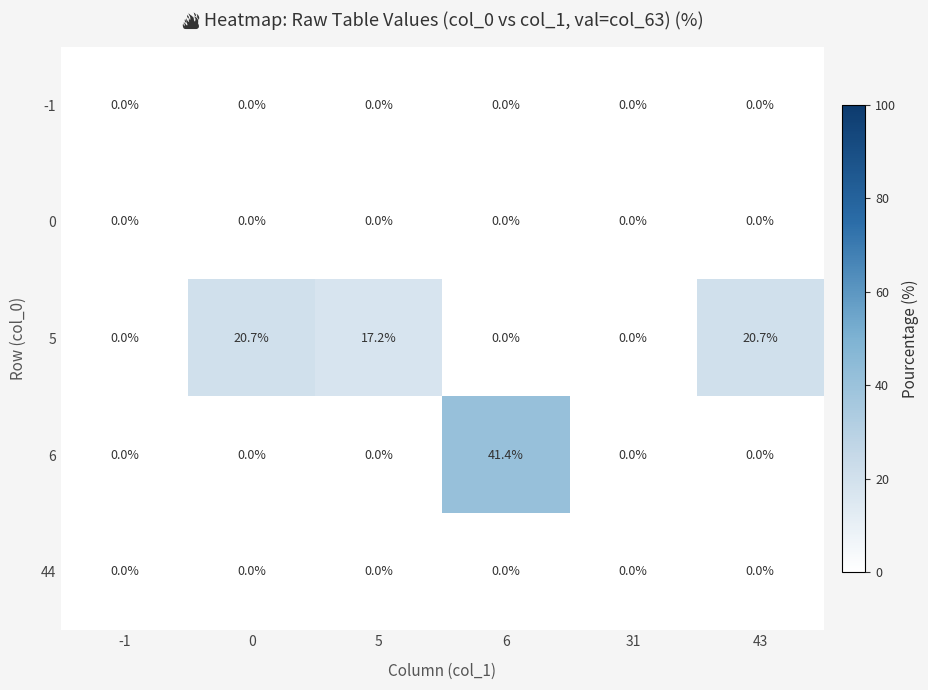

At which category does the chart reach its peak across all series?

6